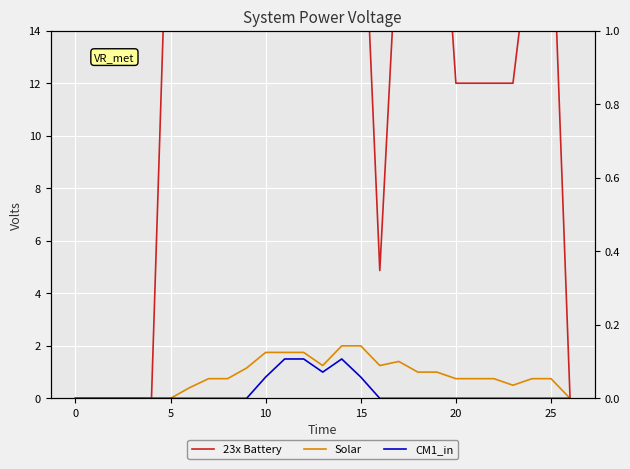

Which series has the largest range (max minus min)?

23x Battery